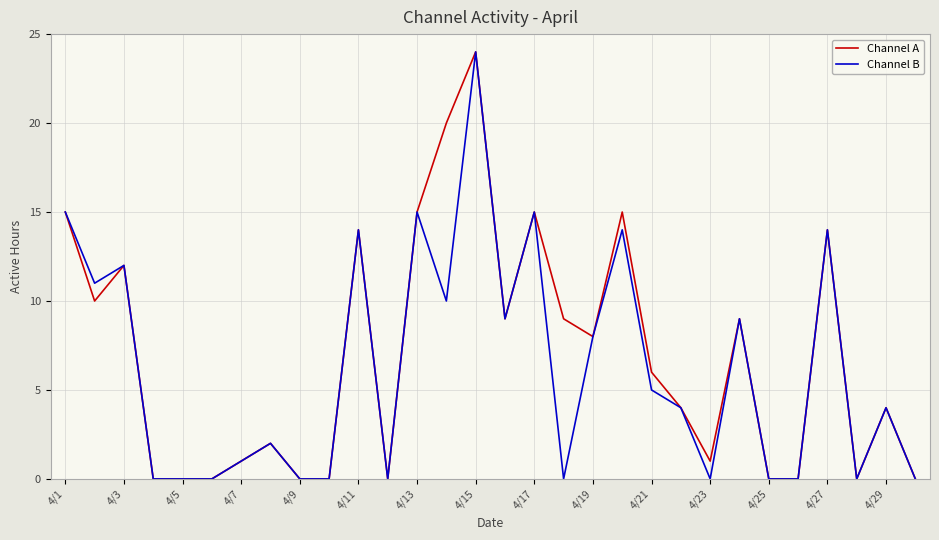

At which category does the chart reach its peak across all series?

4/15